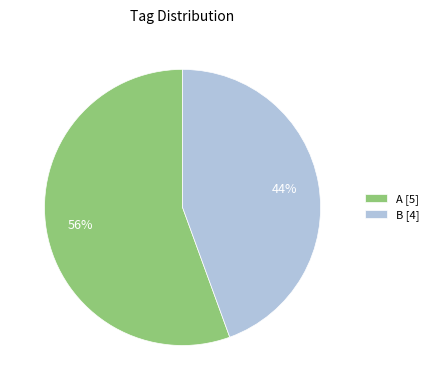

To the nearest percent, what is the combined percentage of A [5] and B [4]?

100%